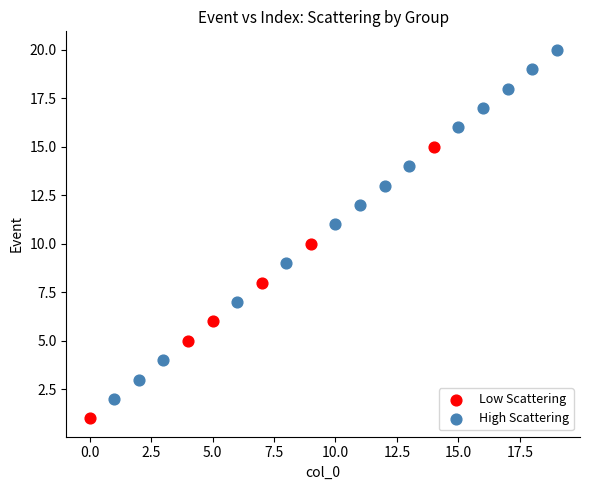

Which series contains the lowest Y value?

Low Scattering